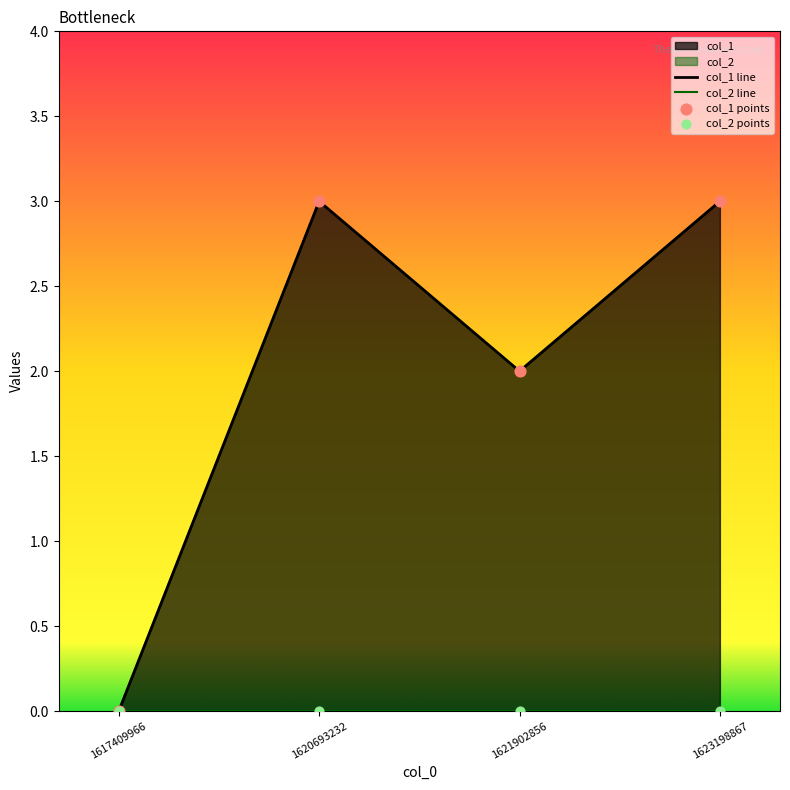

What is the change in value from 1621902856 to 1623198867?

+1